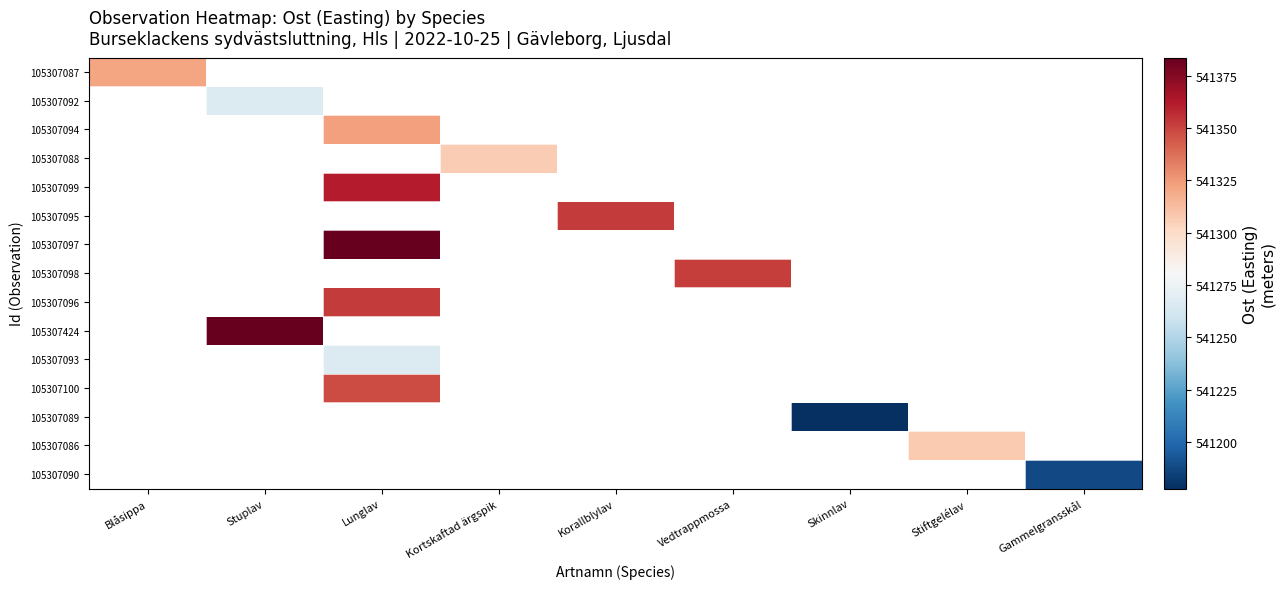

Which has a higher value, Kortskaftad ärgspik or Vedtrappmossa?

Vedtrappmossa